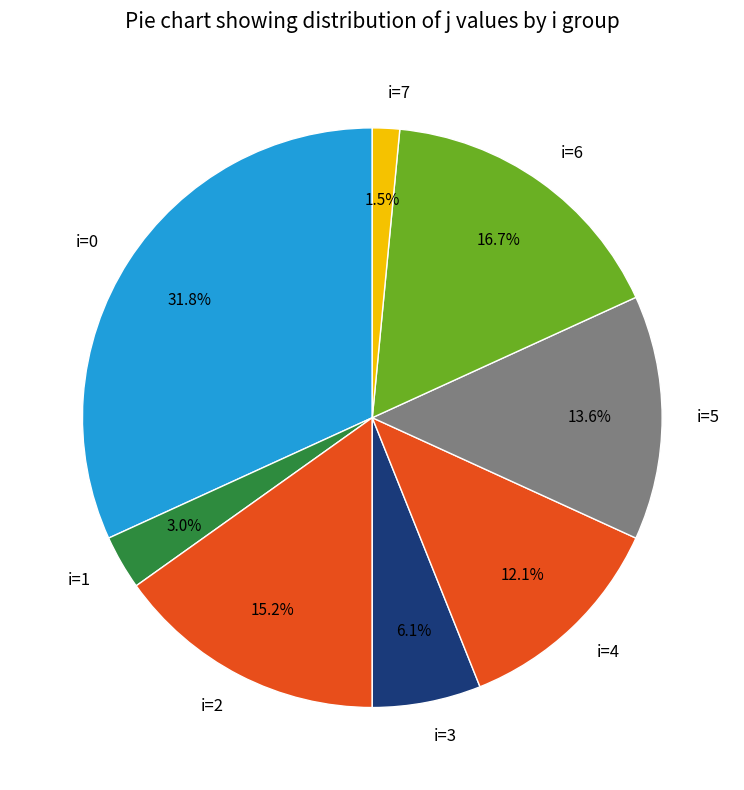

Between i=1 and i=2, which is larger?

i=2